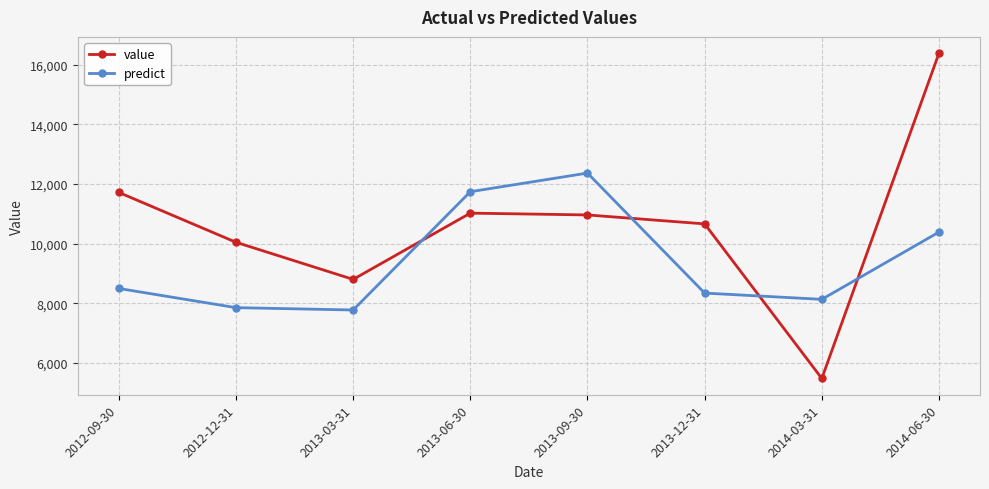

At which category is the sum across all series the highest?

2014-06-30